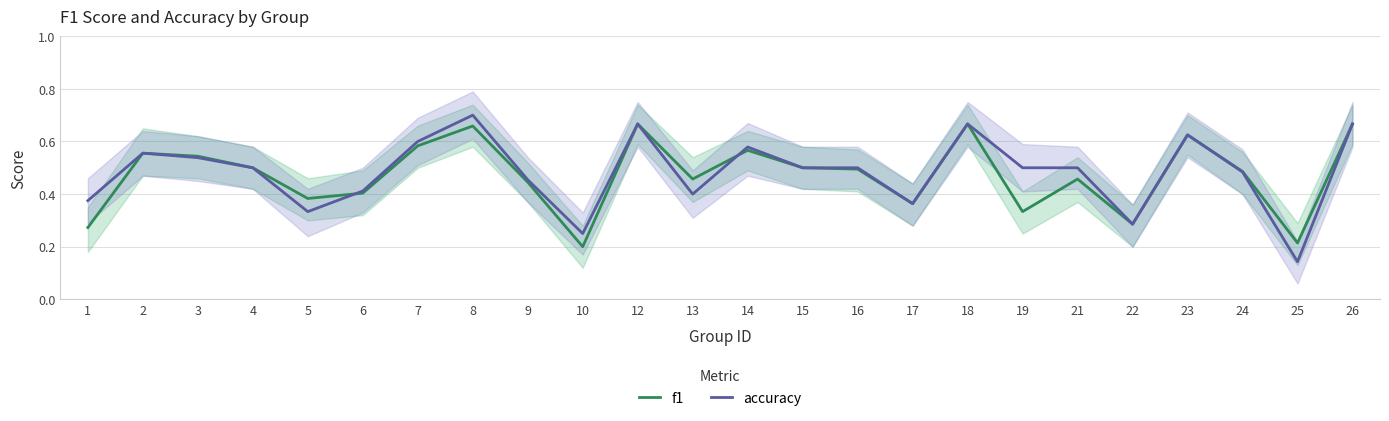

What is the sum of the accuracy values at 26 and 7?

1.3